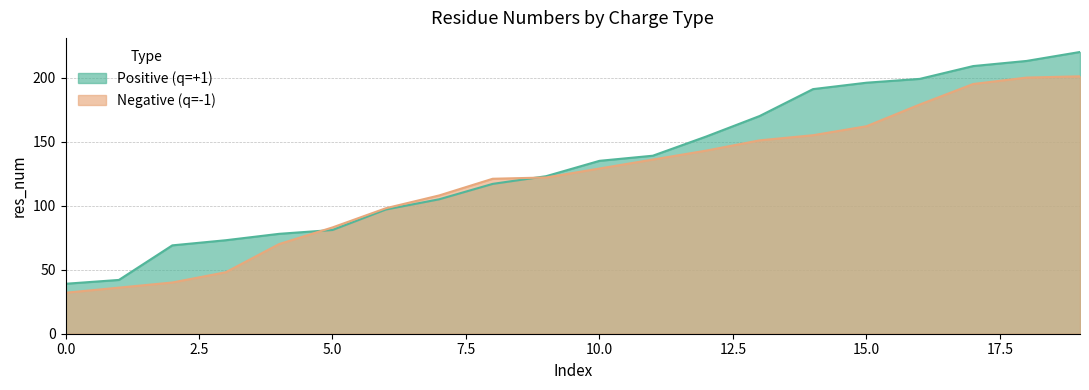

What is the value of the Negative (q=-1) point at the 5th from the left?

70